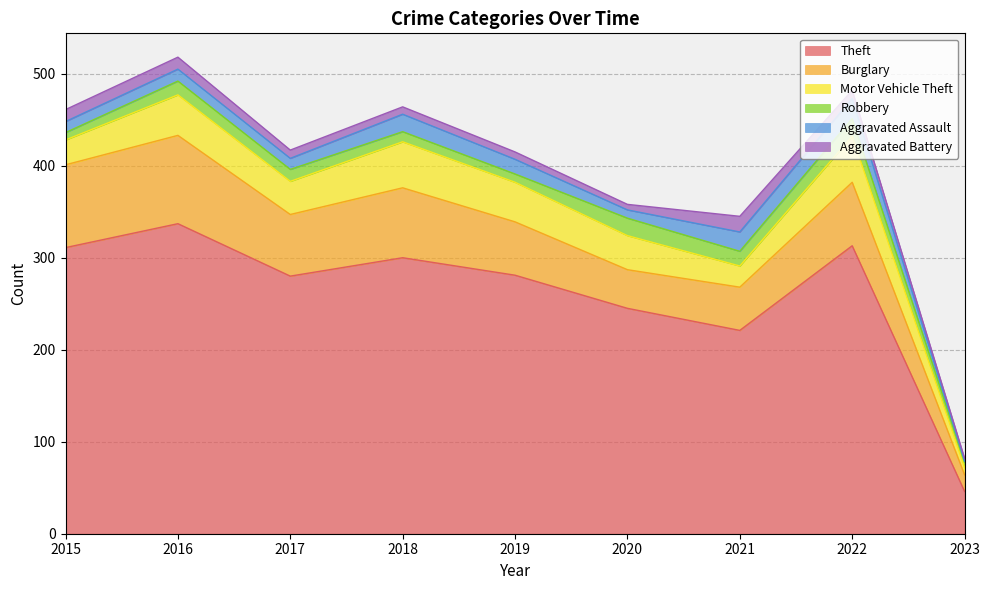

Is it true that Aggravated Battery equals 3 at 2023?

True